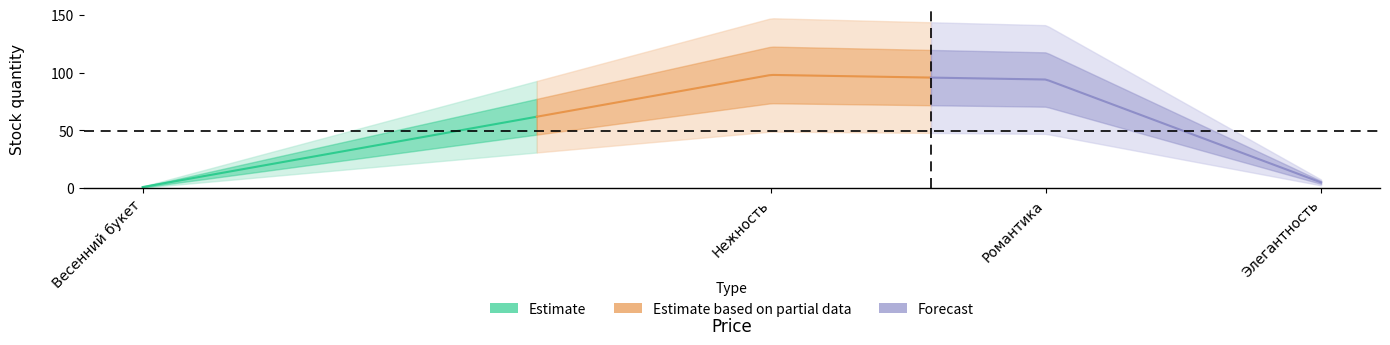

List the labels in order of value, largest first.

Нежность, Романтика, Элегантность, Весенний букет